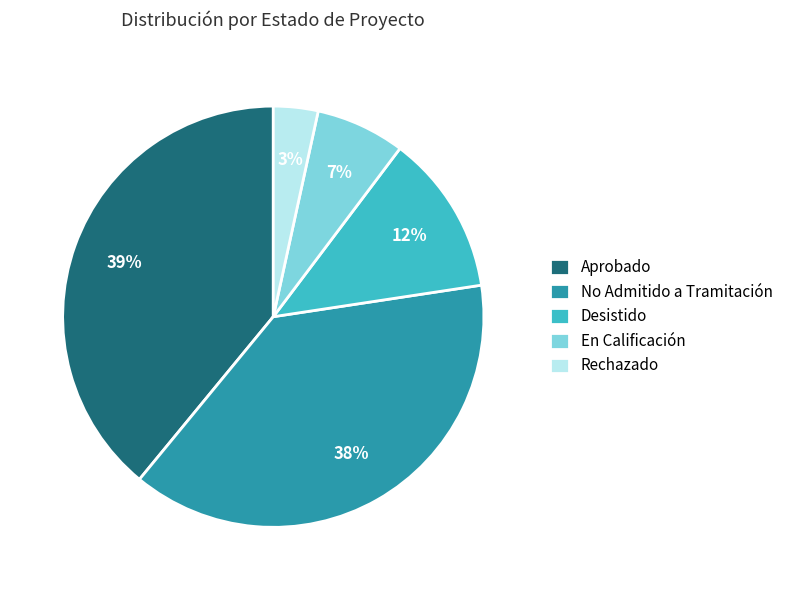

To the nearest percent, what is the difference between the largest and smallest slice percentages?

36%